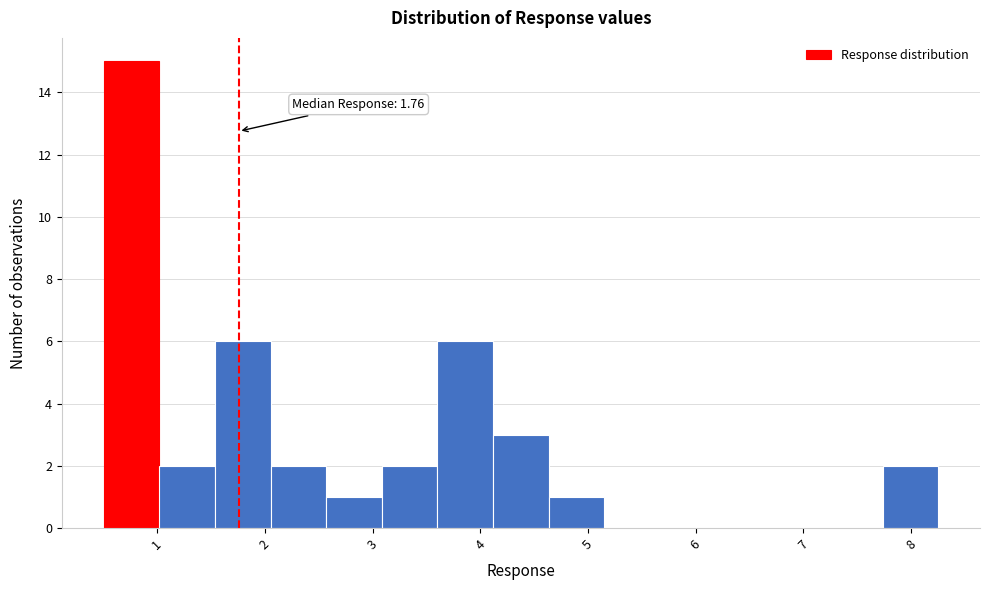

Which range on the x-axis has the tallest bar?

0.5 to 1.0